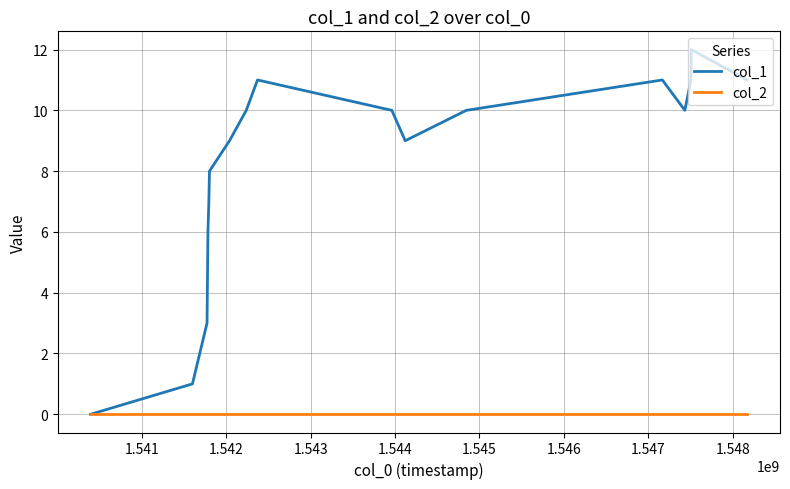

How many lines are shown in the chart?

2